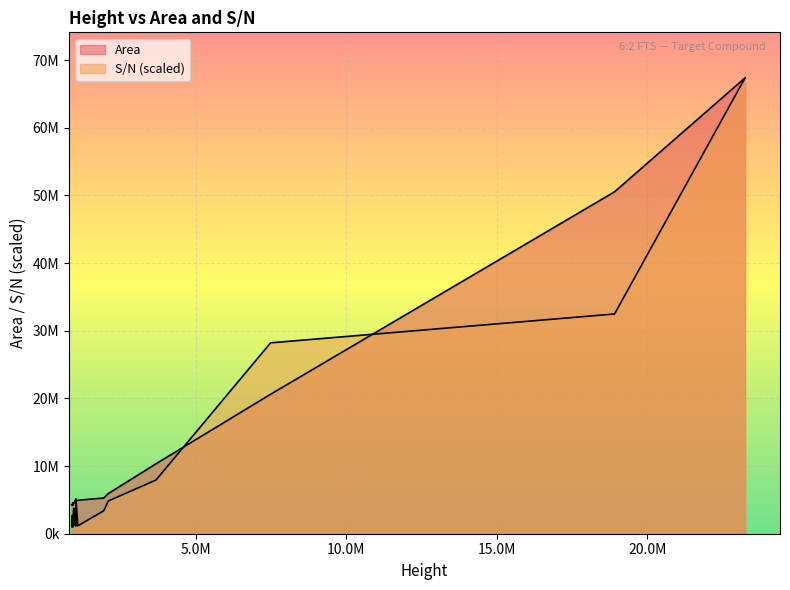

Which has a higher value, 1018303 or 2095685?

2095685